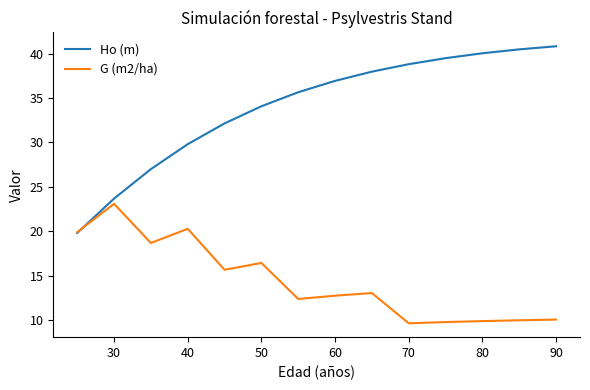

Which series has the largest total across all categories?

Ho (m)